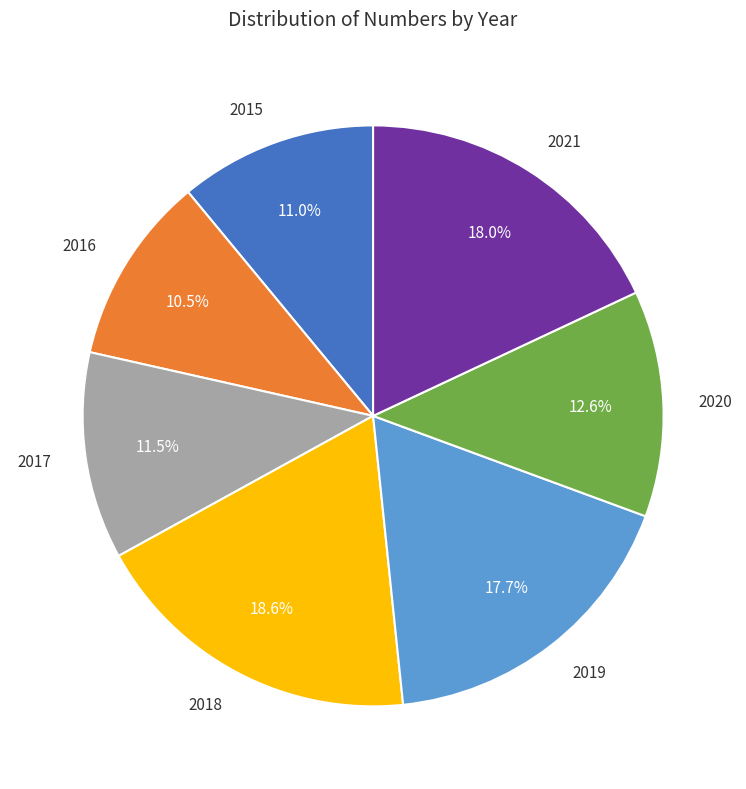

To the nearest percent, what is the average slice percentage?

14%